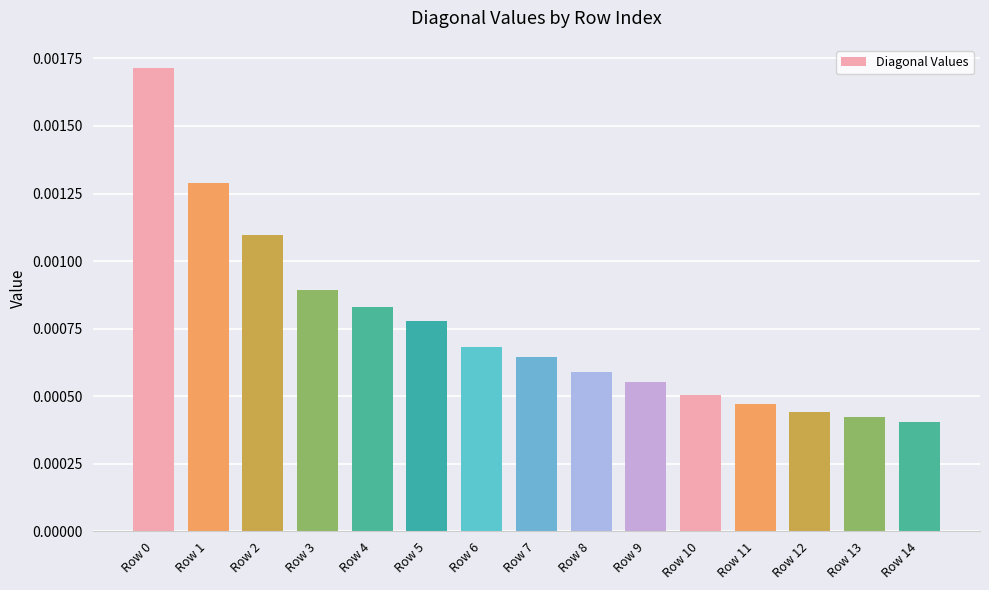

How many values are between 0 and 1?

15